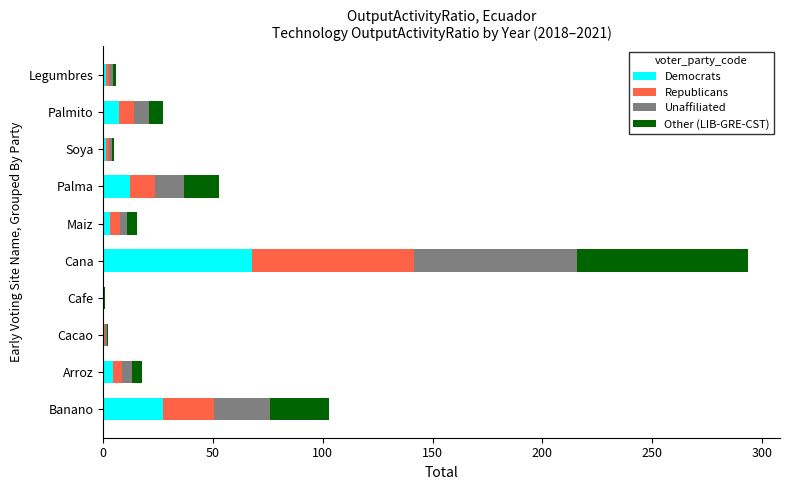

At which label does Democrats reach its peak?

Cana